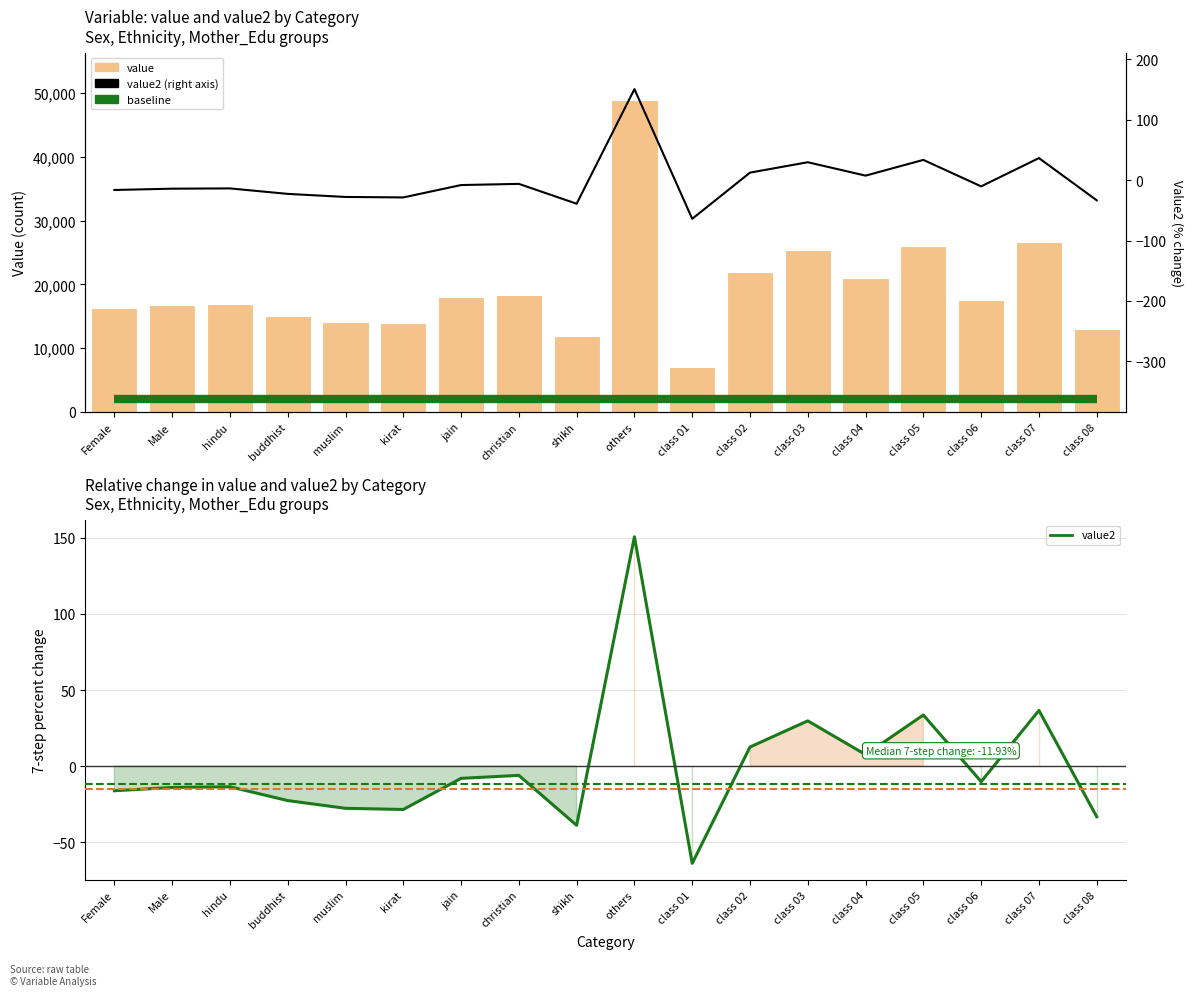

At which label does value2 first exceed -10?

jain